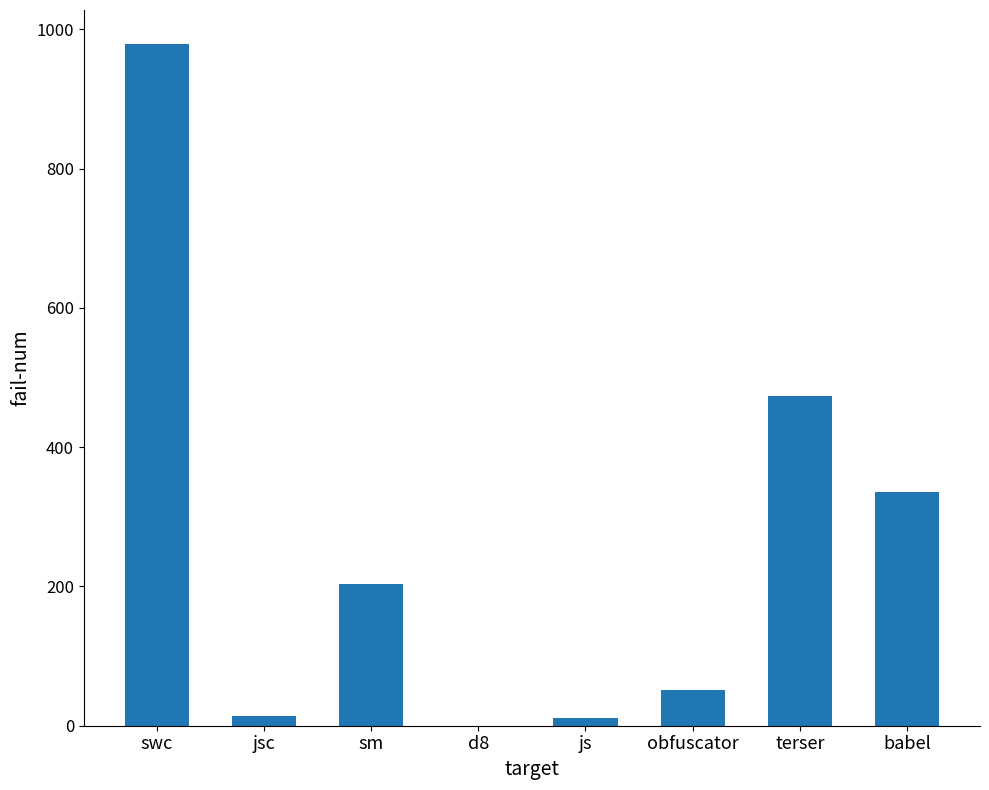

What is the sum of the values at sm and obfuscator?

256